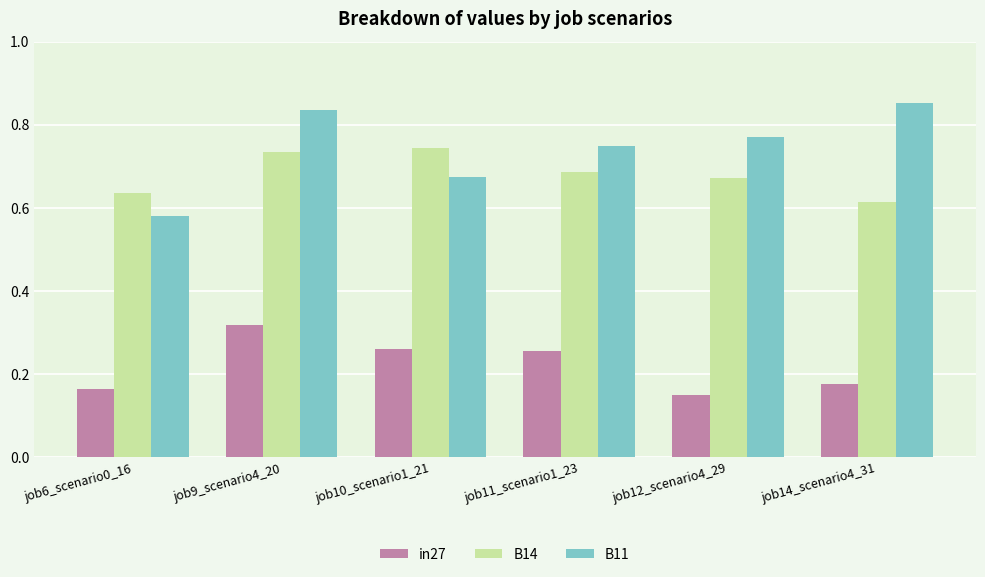

Which series has the largest range (max minus min)?

B11